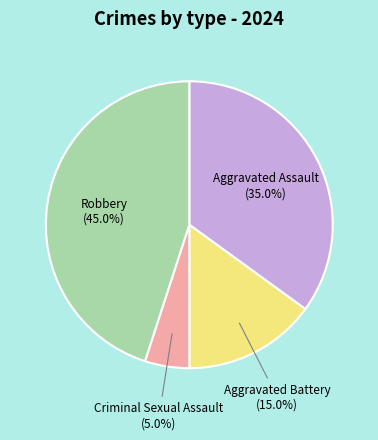

Which slice is the largest?

Robbery